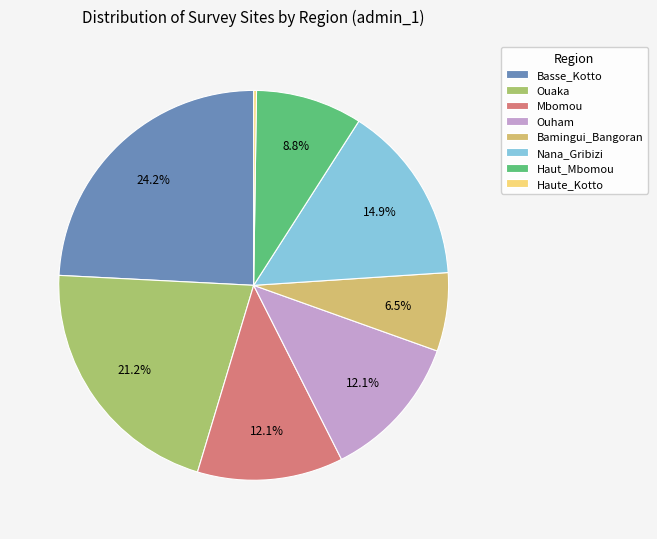

What percentage is NOT represented by Ouham?

87.9%